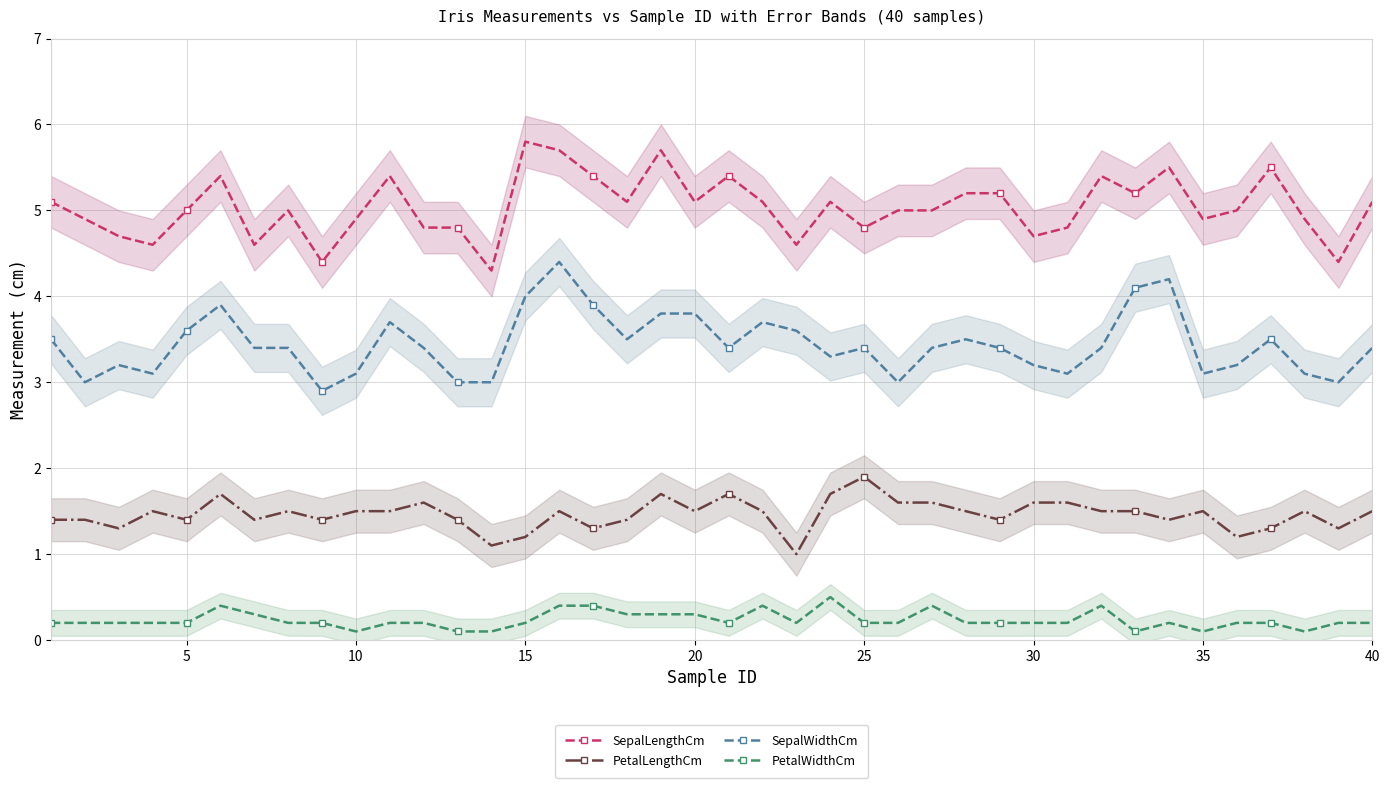

True or false: PetalWidthCm and SepalWidthCm intersect in this chart.

False